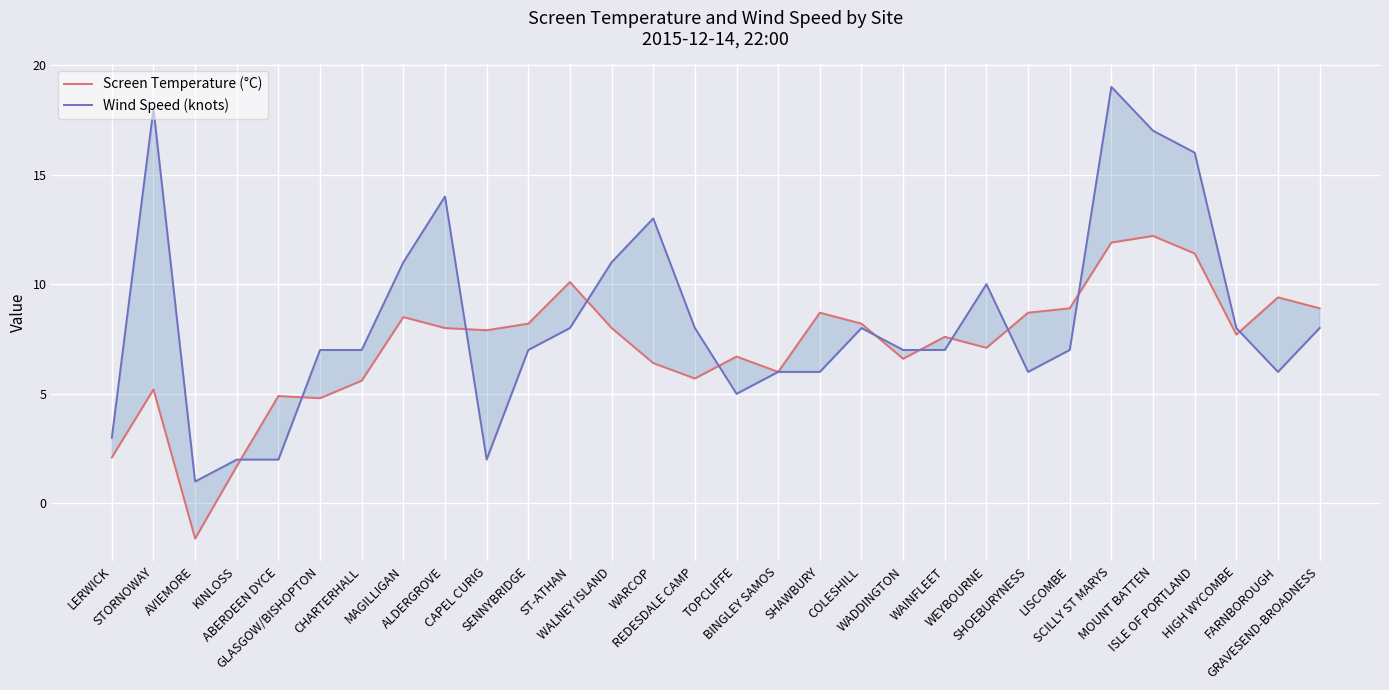

Reading left to right, list all the values displayed in this chart.

Screen Temperature (°C): 2.1	5.2	-1.6	1.7	4.9	4.8	5.6	8.5	8.0	7.9	8.2	10.1	8.0	6.4	5.7	6.7	6.0	8.7	8.2	6.6	7.6	7.1	8.7	8.9	11.9	12.2	11.4	7.7	9.4	8.9
Wind Speed (knots): 3.0	18.0	1.0	2.0	2.0	7.0	7.0	11.0	14.0	2.0	7.0	8.0	11.0	13.0	8.0	5.0	6.0	6.0	8.0	7.0	7.0	10.0	6.0	7.0	19.0	17.0	16.0	8.0	6.0	8.0